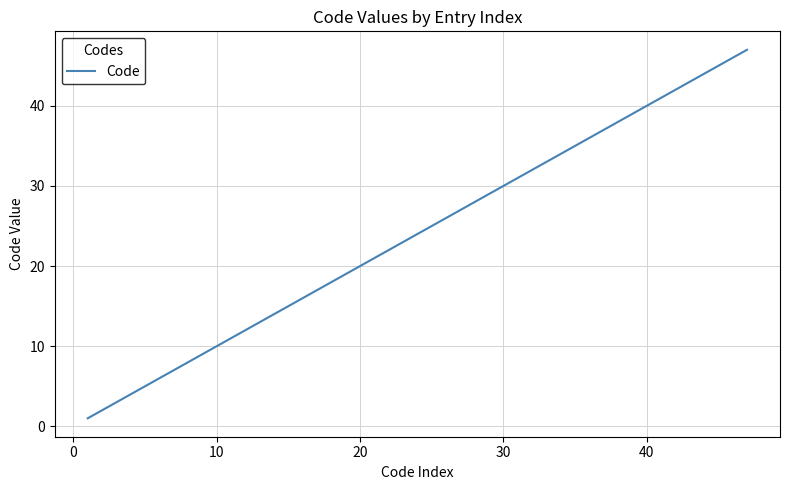

What is the maximum value shown in the chart?

47